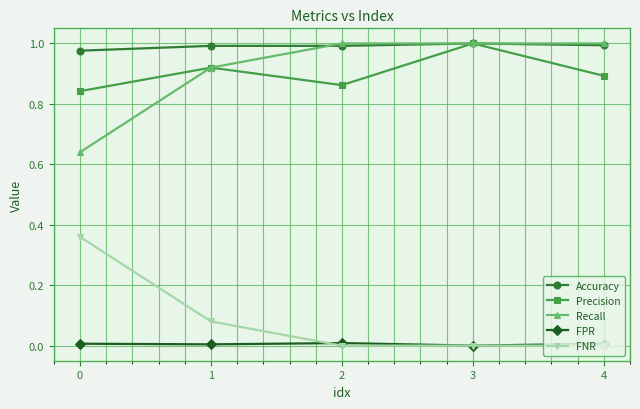

Between 3 and 4, which series saw the biggest shift?

Precision